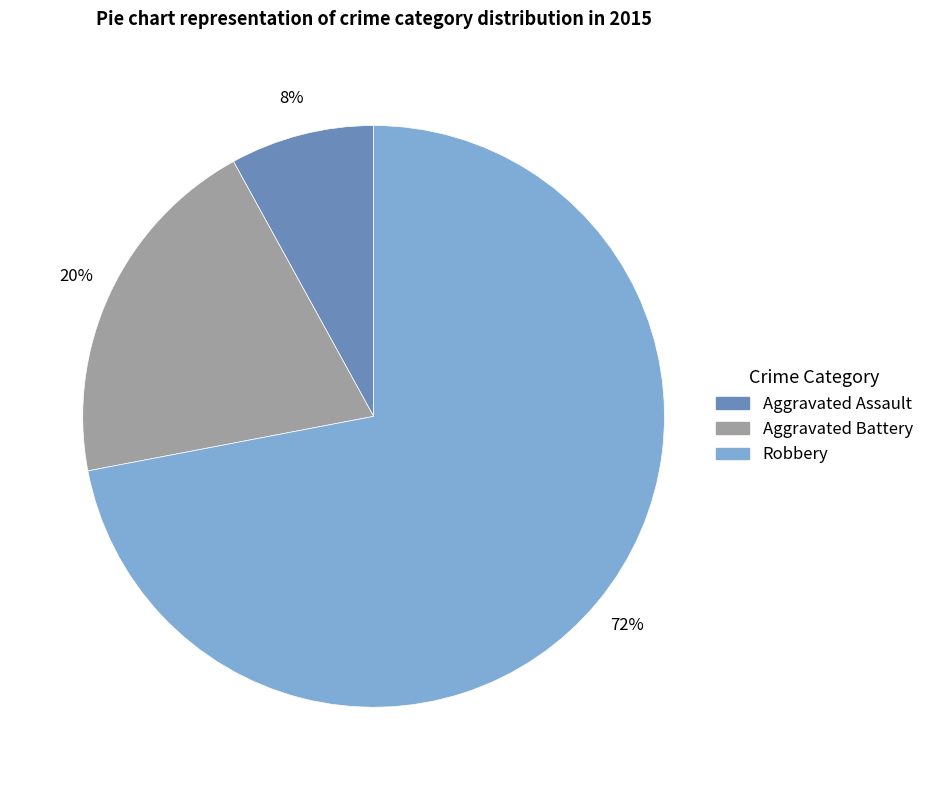

Does any single category account for the majority?

Yes